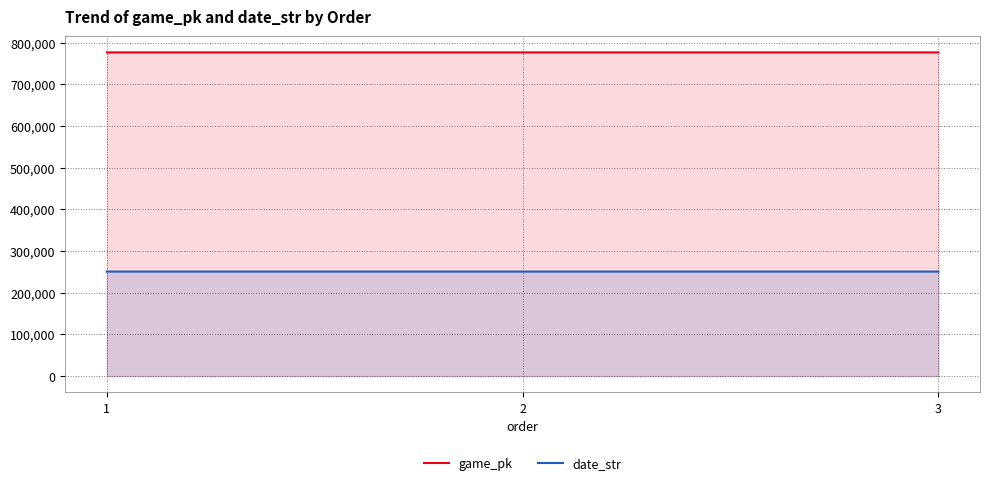

Between 1 and 2, which series saw the biggest shift?

game_pk